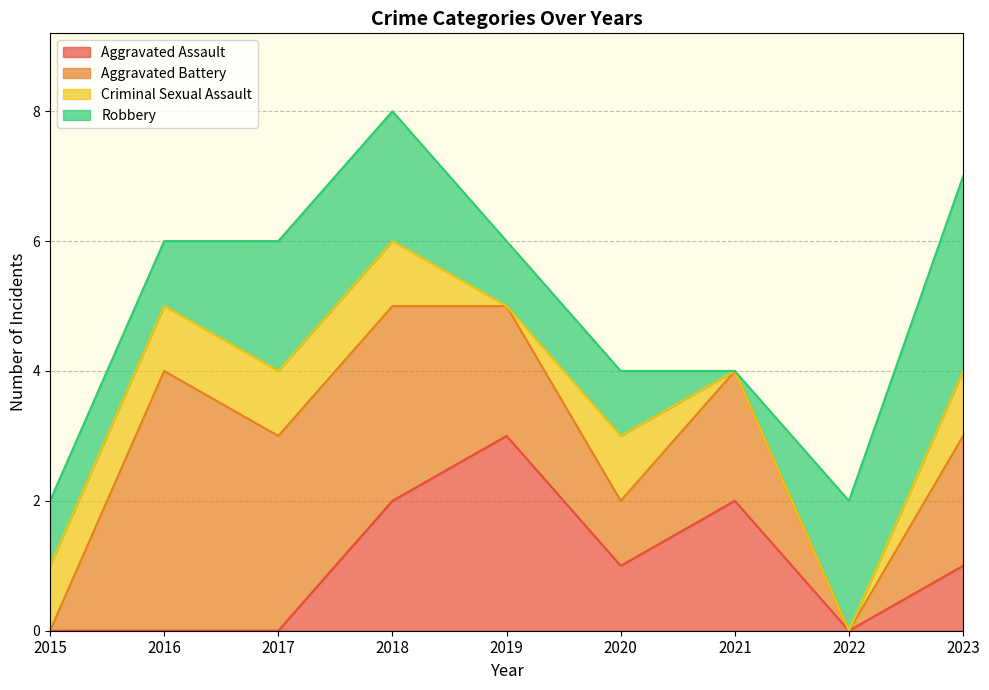

Reading left to right, what are all the values shown in this chart?

Aggravated Assault: 2015=0	2016=0	2017=0	2018=2	2019=3	2020=1	2021=2	2022=0	2023=1
Aggravated Battery: 2015=0	2016=4	2017=3	2018=3	2019=2	2020=1	2021=2	2022=0	2023=2
Criminal Sexual Assault: 2015=1	2016=1	2017=1	2018=1	2019=0	2020=1	2021=0	2022=0	2023=1
Robbery: 2015=1	2016=1	2017=2	2018=2	2019=1	2020=1	2021=0	2022=2	2023=3